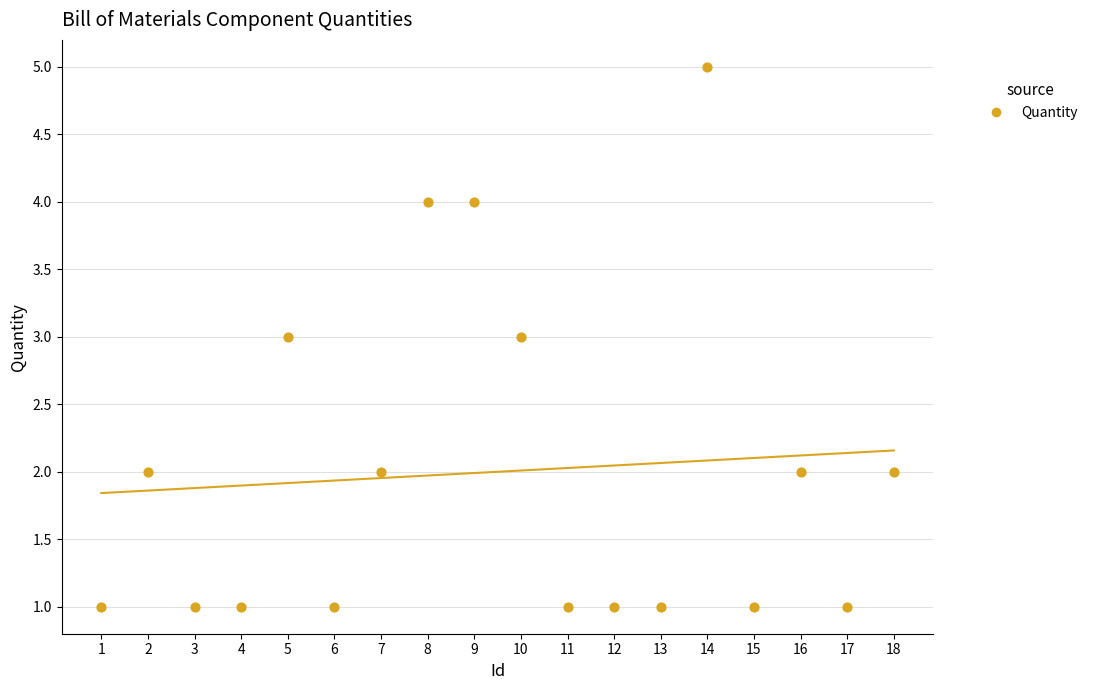

What is the range of X values (max minus min)?

17